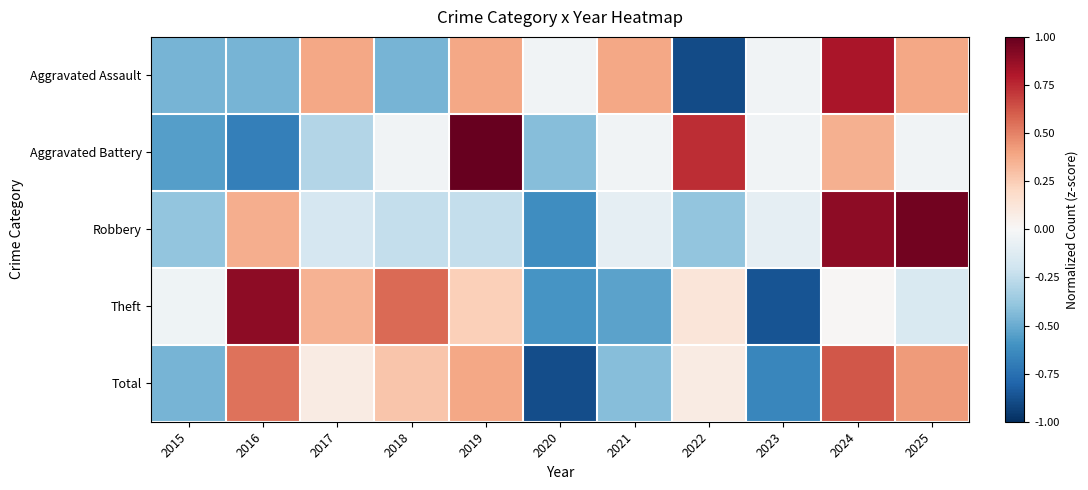

At how many categories does at least one series exceed 0?

8